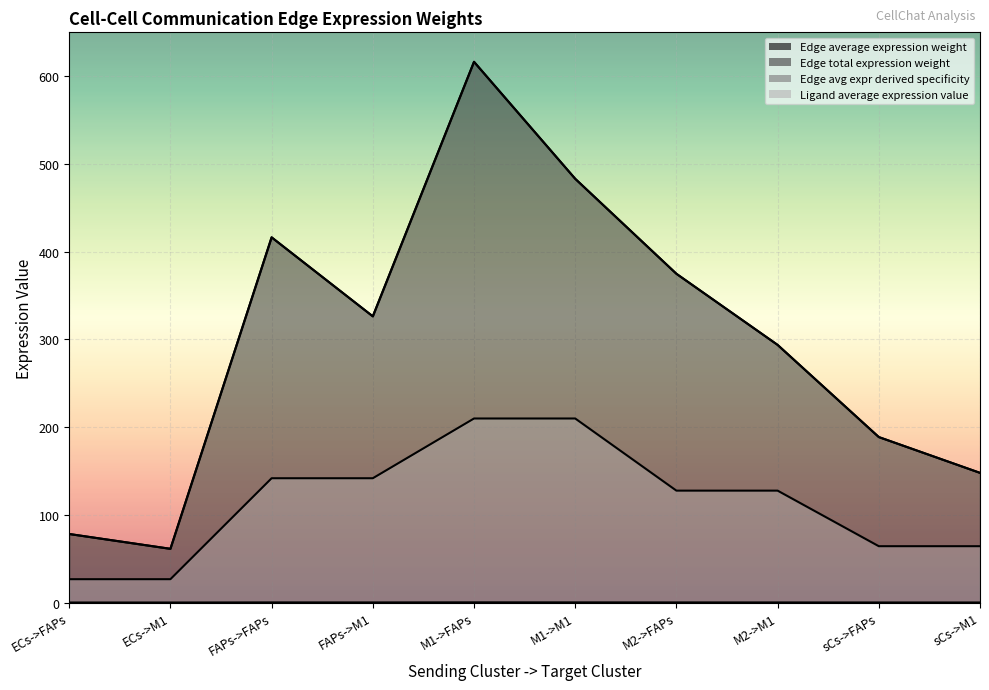

Rank the series at ECs->M1 from lowest to highest value.

Edge average expression weight, Ligand average expression value, Edge total expression weight, Edge avg expr derived specificity